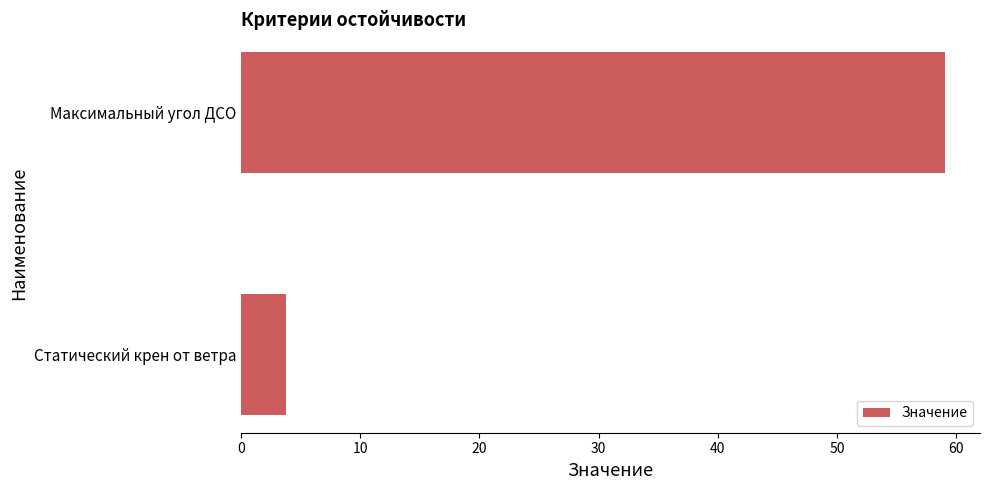

Rank the categories by value from highest to lowest.

Максимальный угол ДСО, Статический крен от ветра